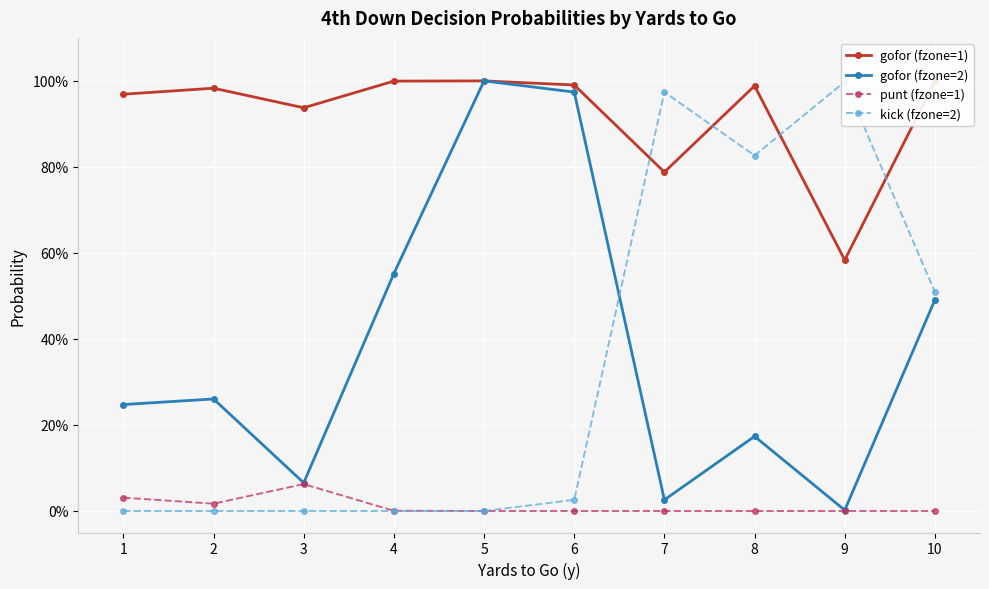

Rank the series by their maximum value, from lowest to highest.

punt (fzone=1), kick (fzone=2), gofor (fzone=1), gofor (fzone=2)